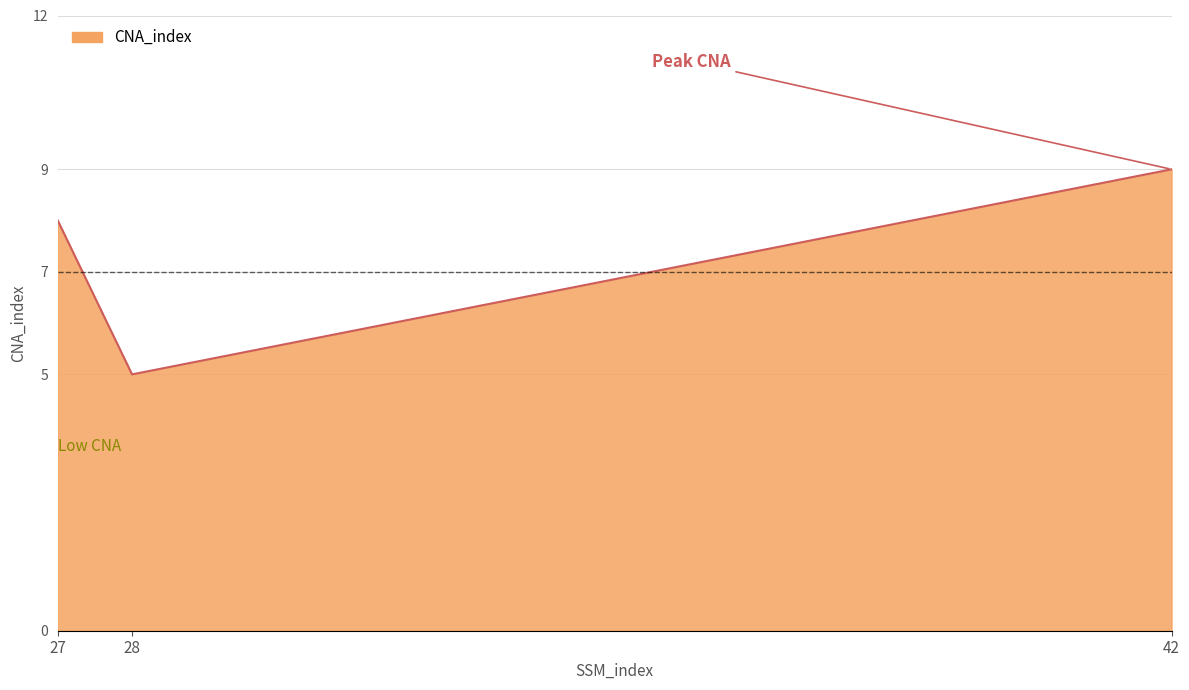

The value at 28 is 5. True or false?

True